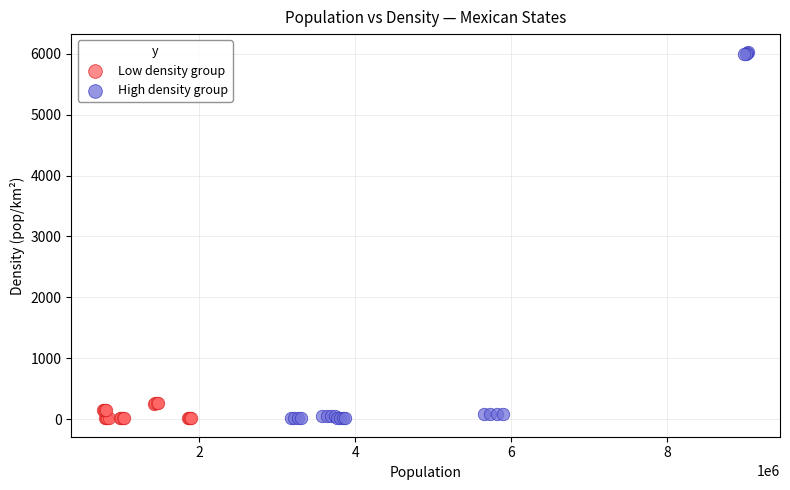

What are all the series names shown in the legend?

Low density group, High density group